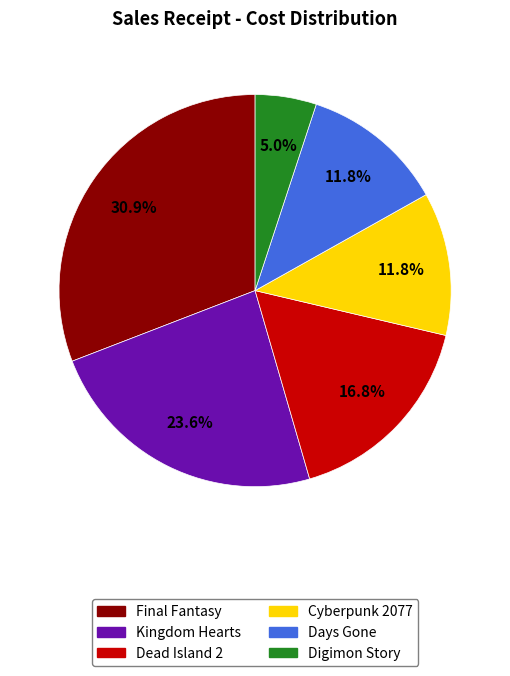

Which slice is the smallest?

Digimon Story